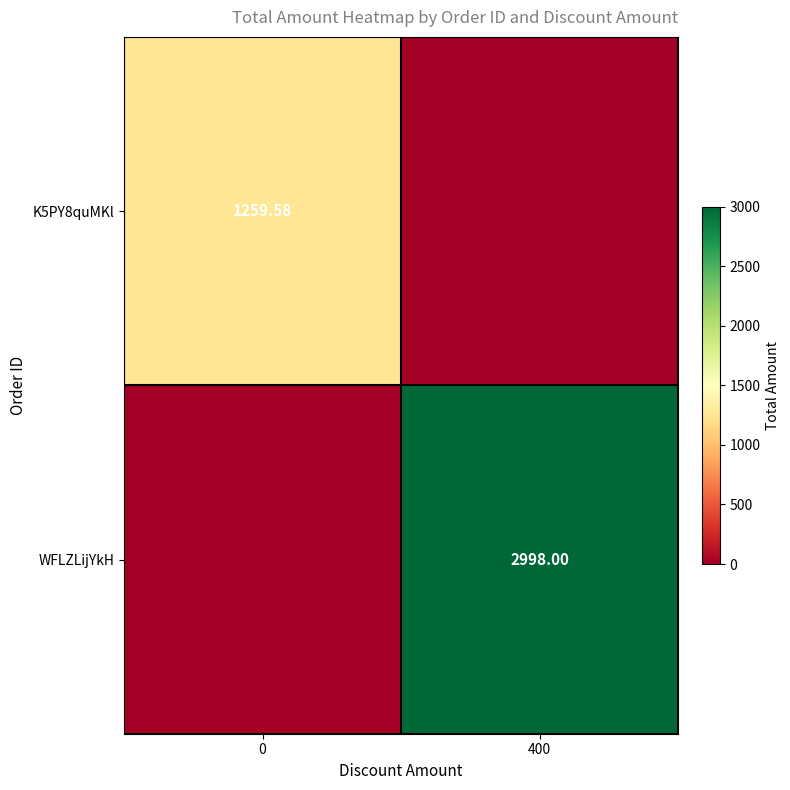

At 0, list the series in order from smallest to largest.

WFLZLijYkH, K5PY8quMKl